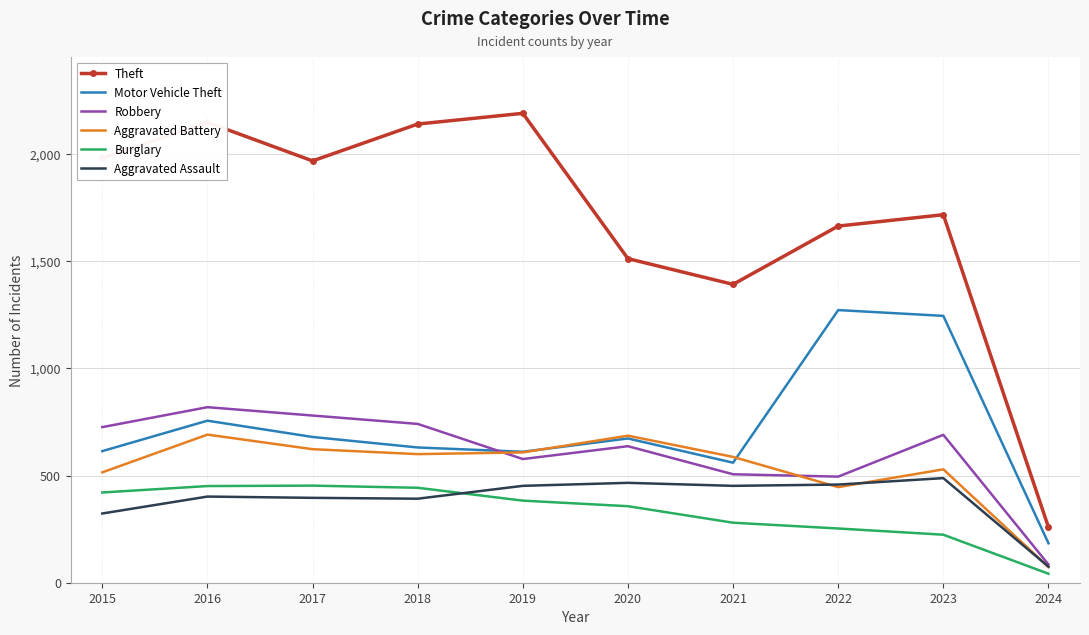

True or false: Motor Vehicle Theft and Theft intersect in this chart.

False